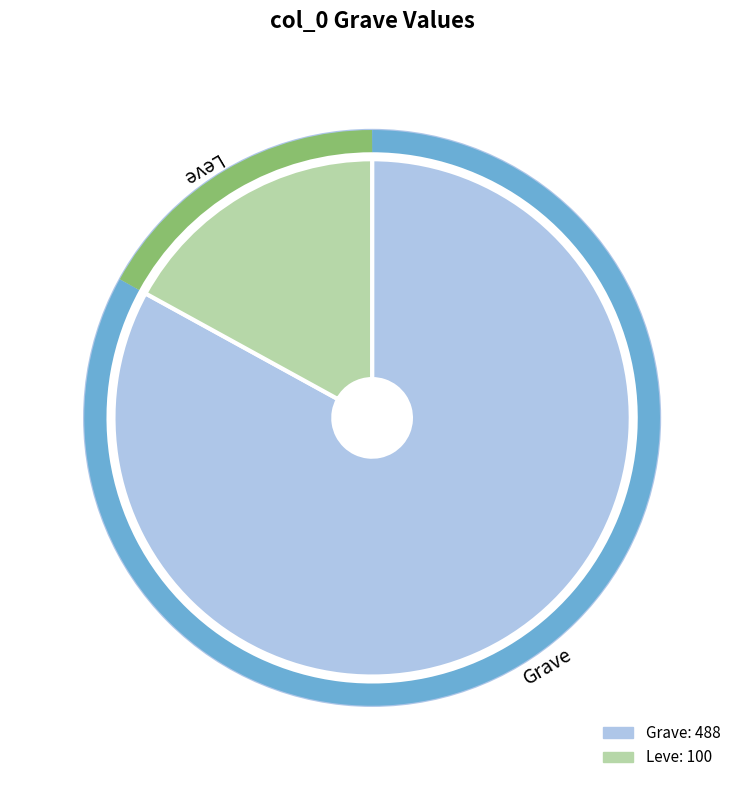

Which has a higher value, Leve or Grave?

Grave